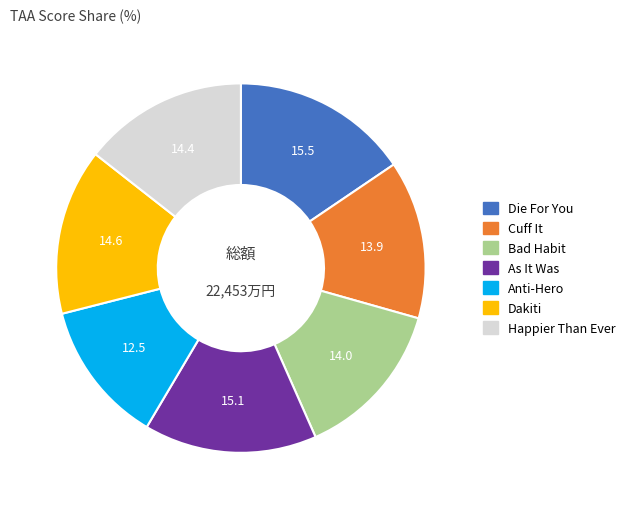

The Die For You slice represents 7% of the pie. True or false?

False